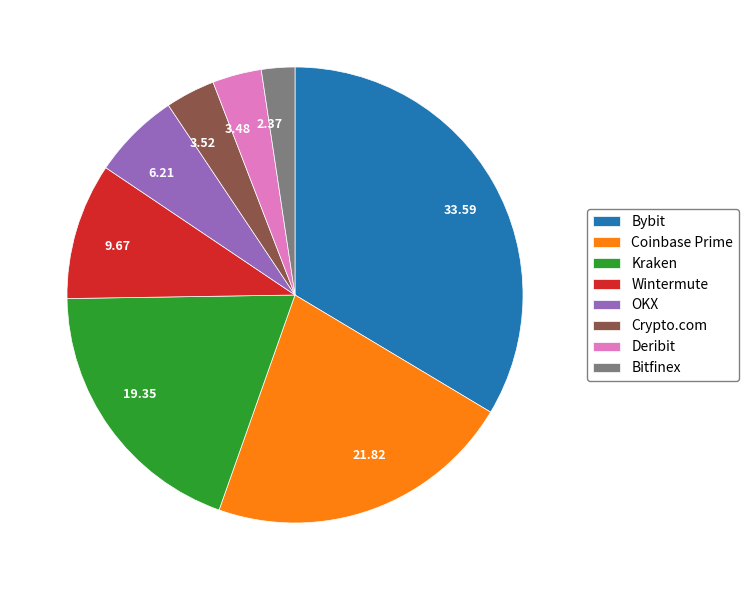

How many segments does this pie chart have?

8